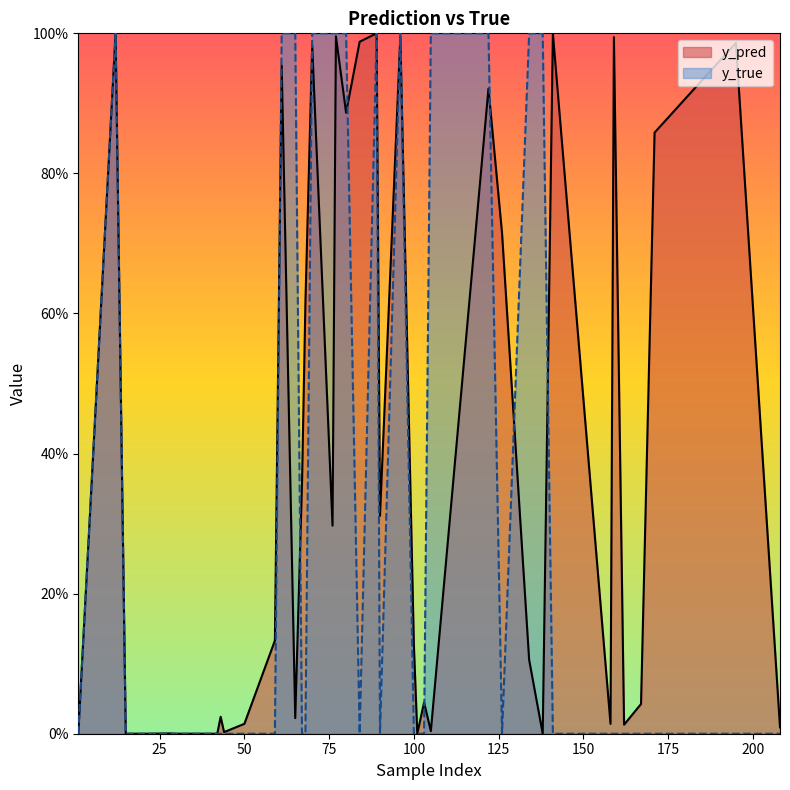

Rank the series by their average value, from highest to lowest.

y_pred, y_true